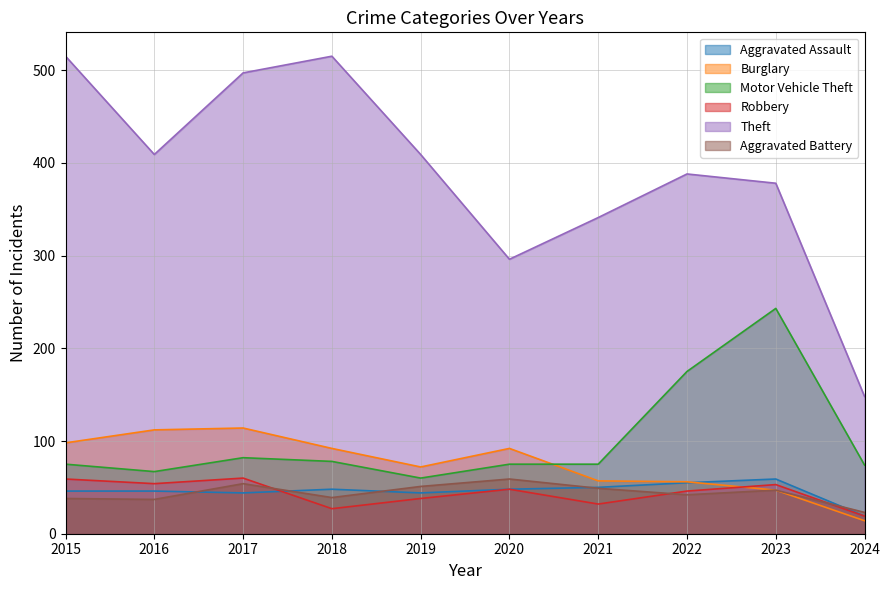

Which series ends up on top after the final intersection of Aggravated Assault and Aggravated Battery?

Aggravated Battery